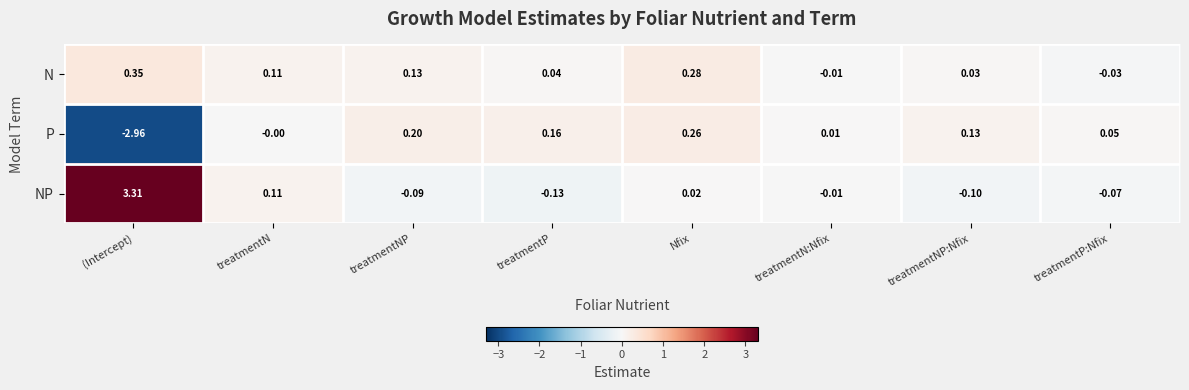

At how many categories does at least one series exceed 1?

1